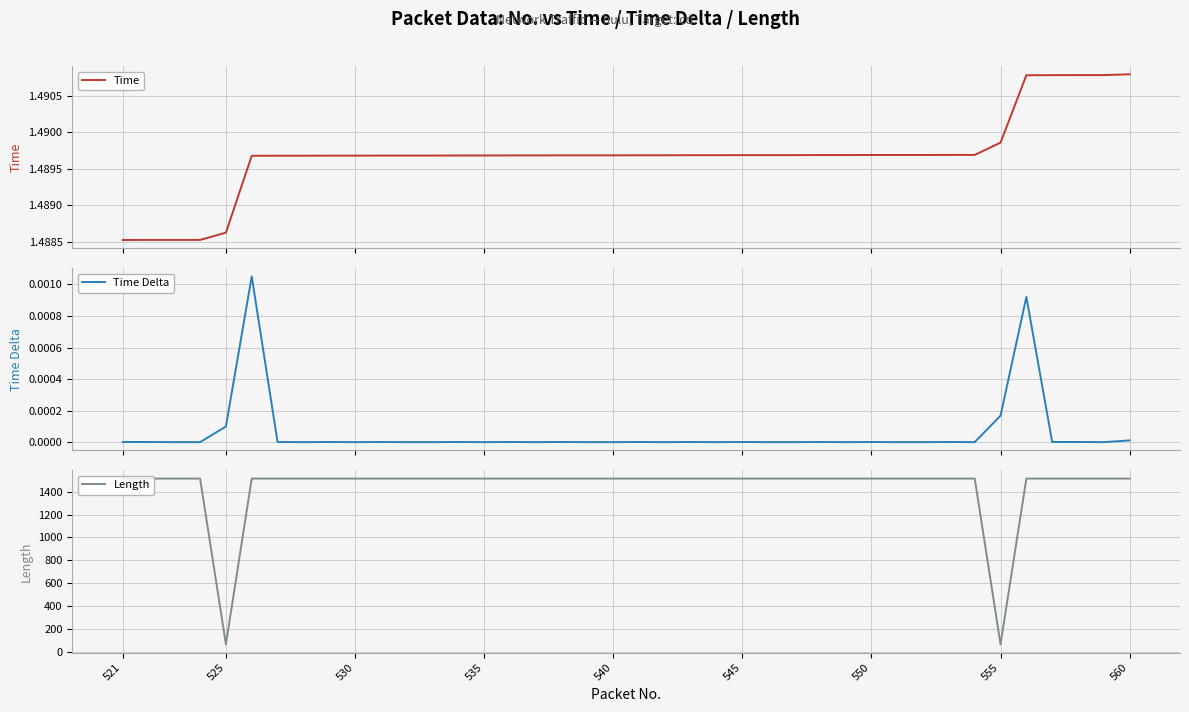

True or false: Length has a value of 1514 at 540.

True